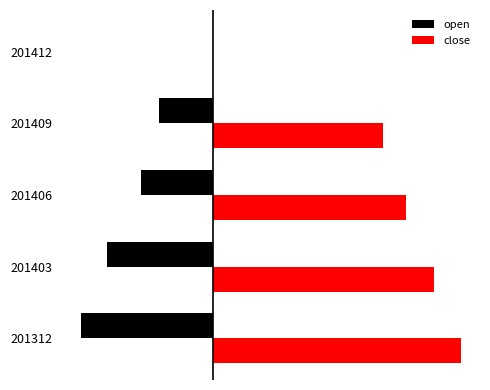

Which series has the widest spread of values?

close